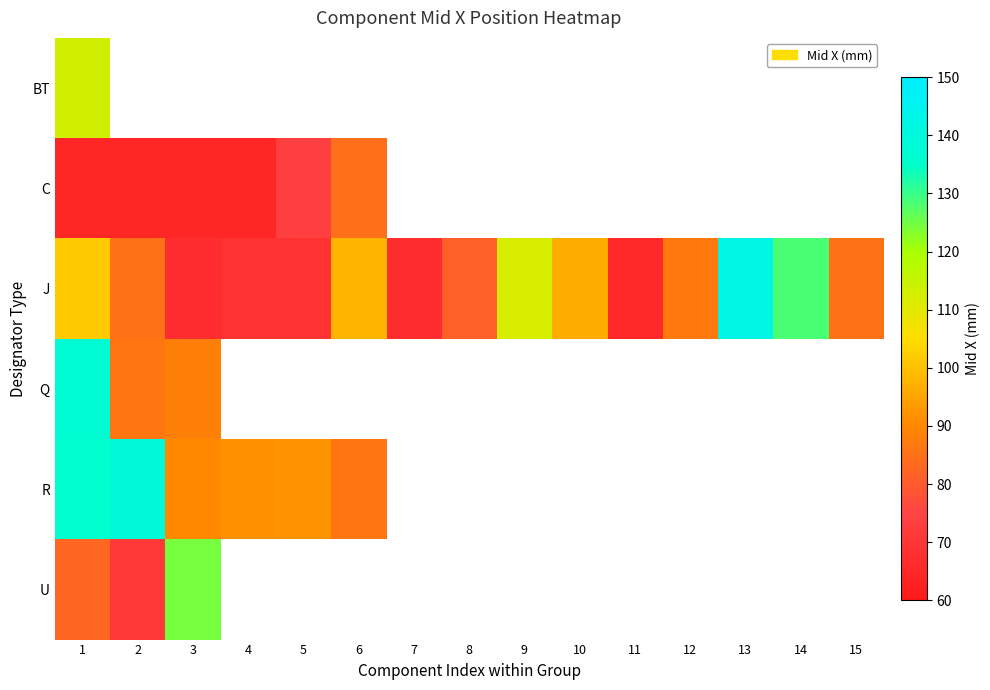

At which category is the sum across all series the highest?

1